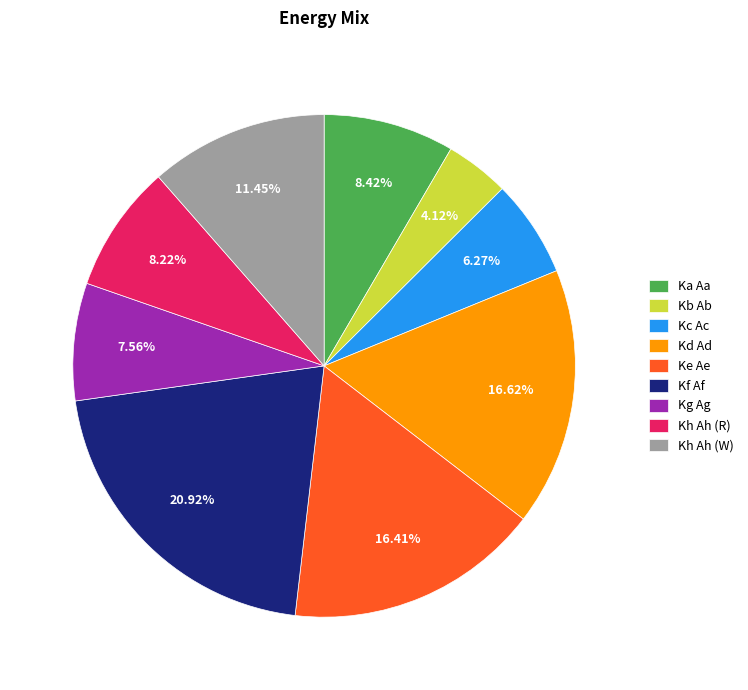

Is the sum of Kh Ah (R) and Kg Ag greater than half?

No